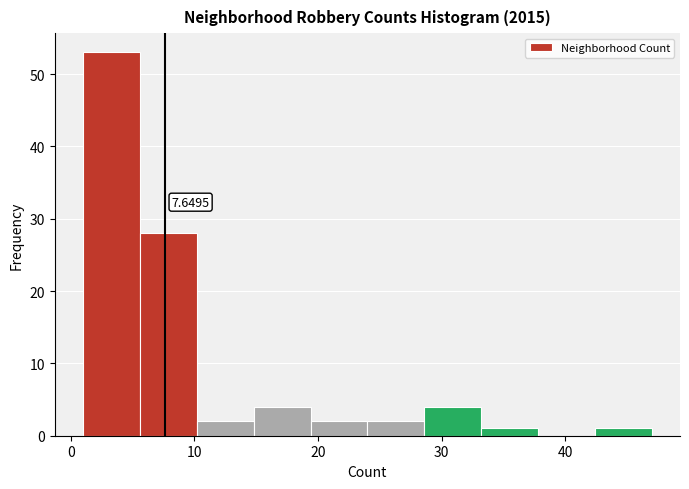

Which range on the x-axis has the tallest bar?

1.0 to 5.6